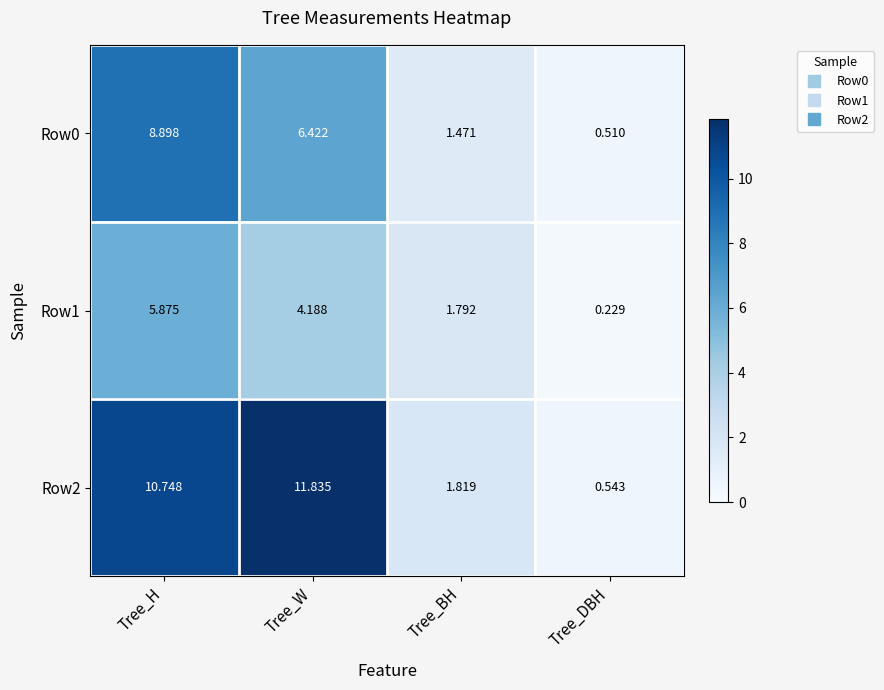

Between Tree_H and Tree_DBH, which series saw the biggest shift?

Row2